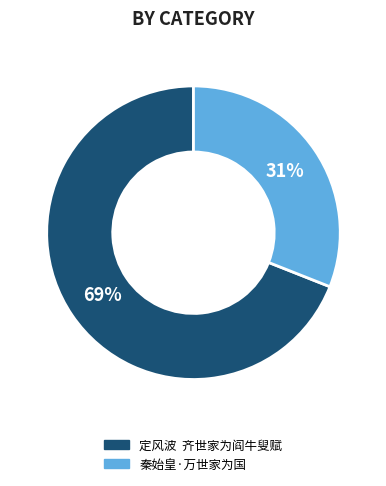

Is there any slice that represents more than half of the pie?

Yes